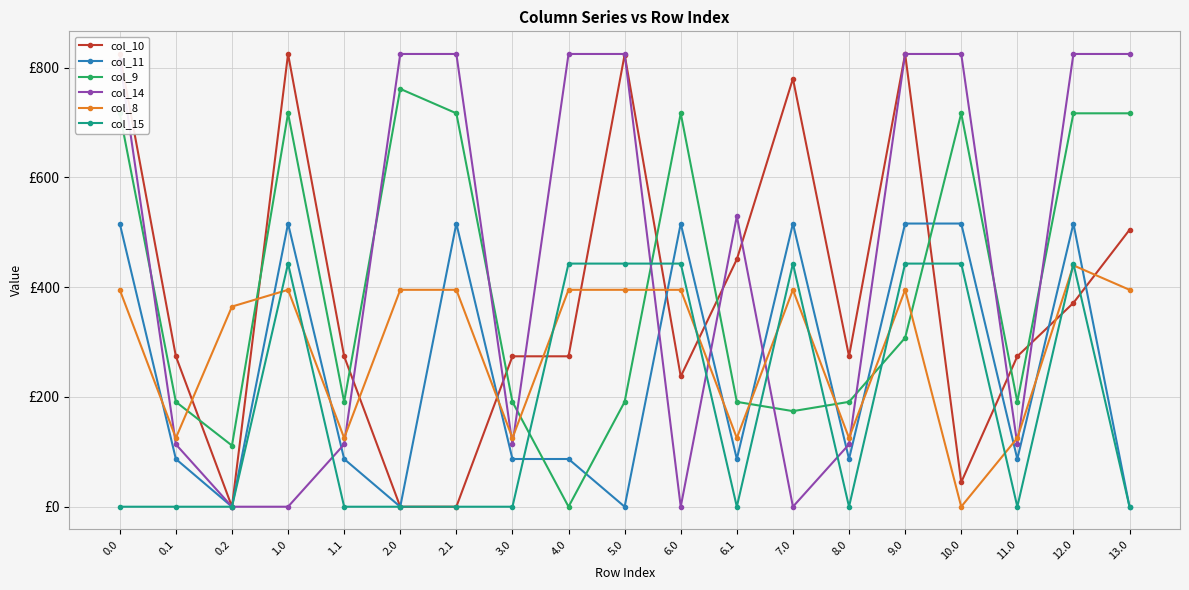

The col_14 series shows 825.0 at 12.0. True or false?

True